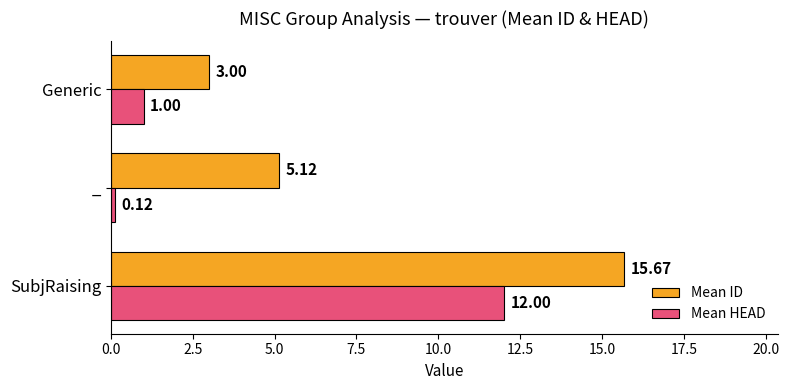

What is the sum of all Mean ID values?

23.8